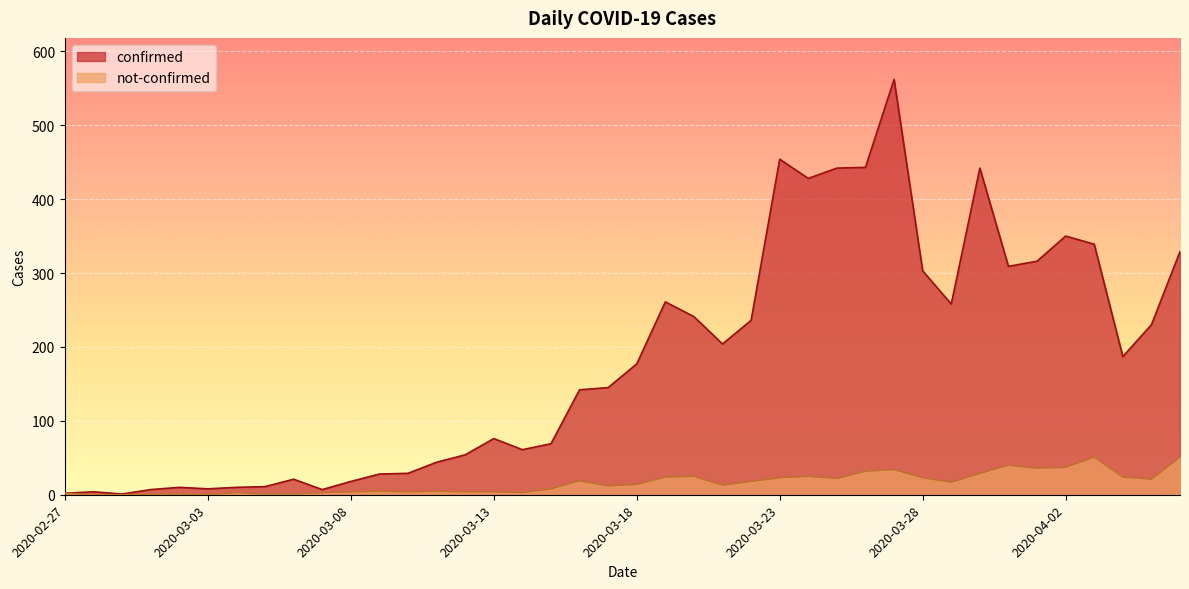

What is the label of the 7th point from the right?

2020-03-31